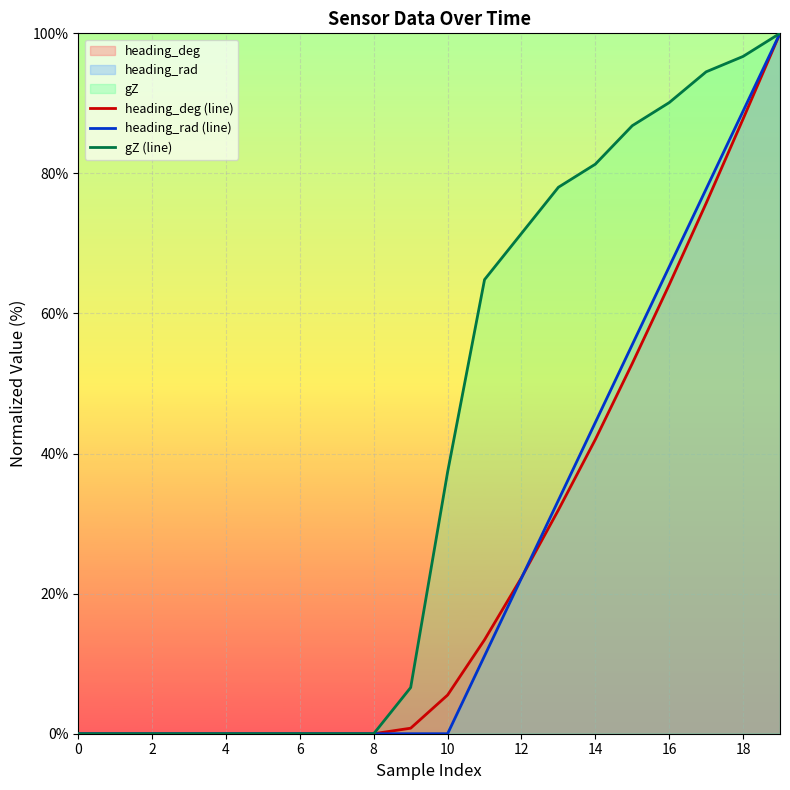

At which label does gZ (line) first exceed 37?

10